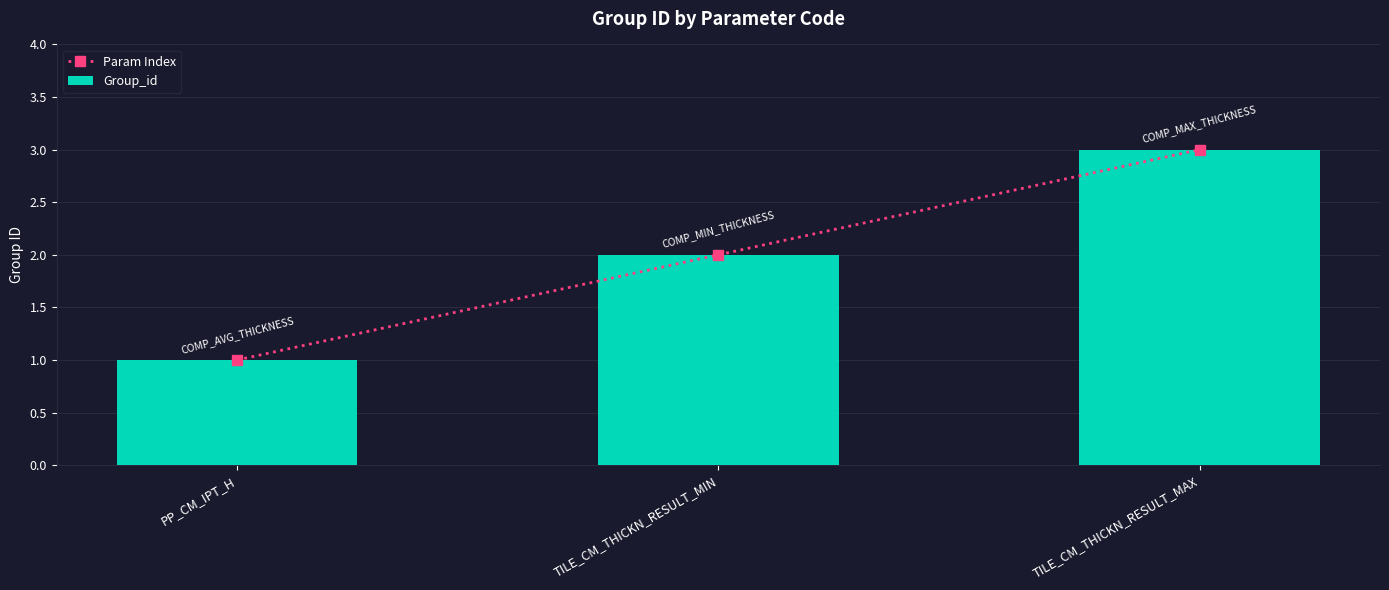

How many Group_id values are between 1 and 3?

3